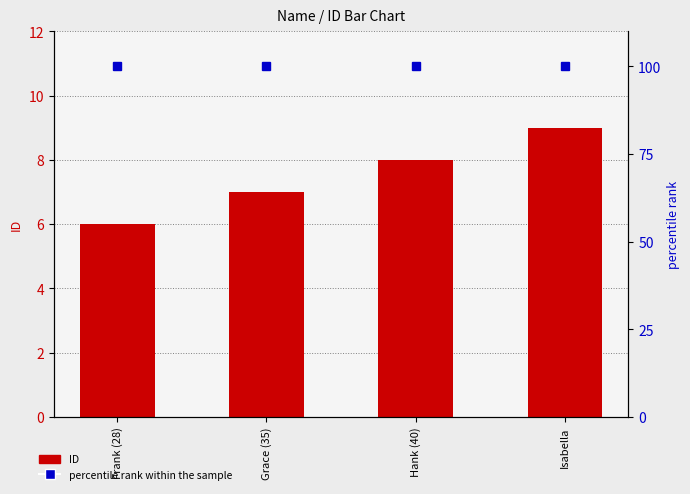

At which category is the sum across all series the highest?

Isabella